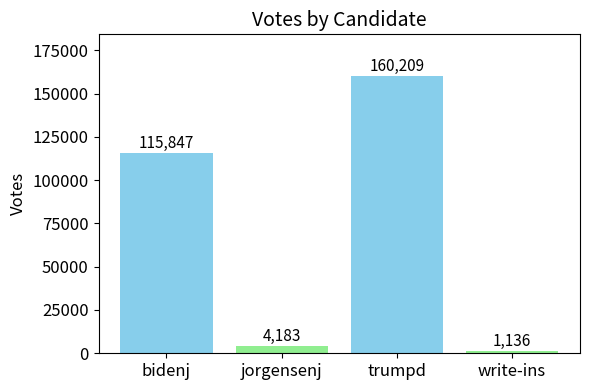

What is the change in value from bidenj to jorgensenj?

-111664